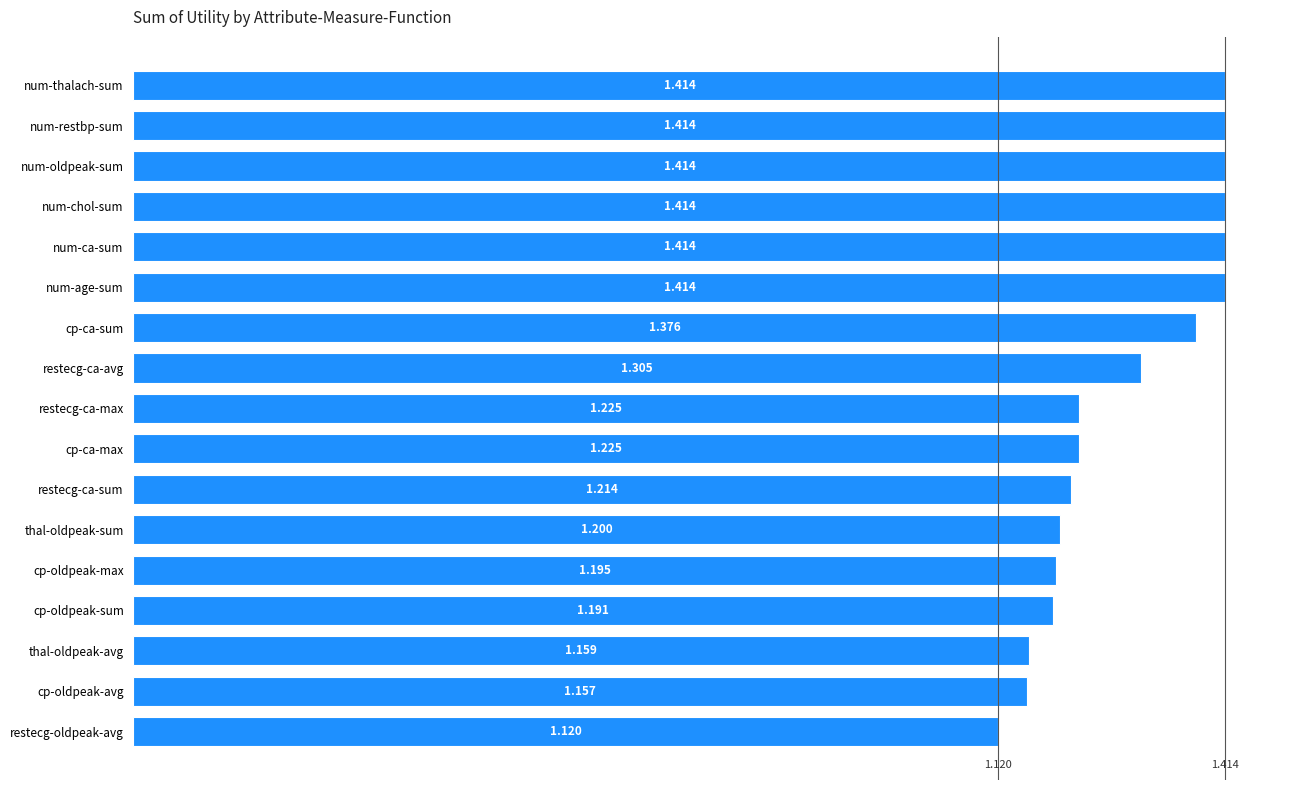

What is the label of the 1st bar from the top?

num-thalach-sum